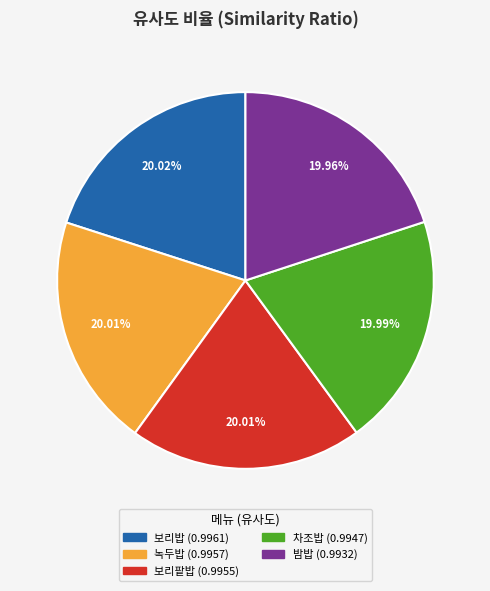

Count the number of slices in the pie.

5